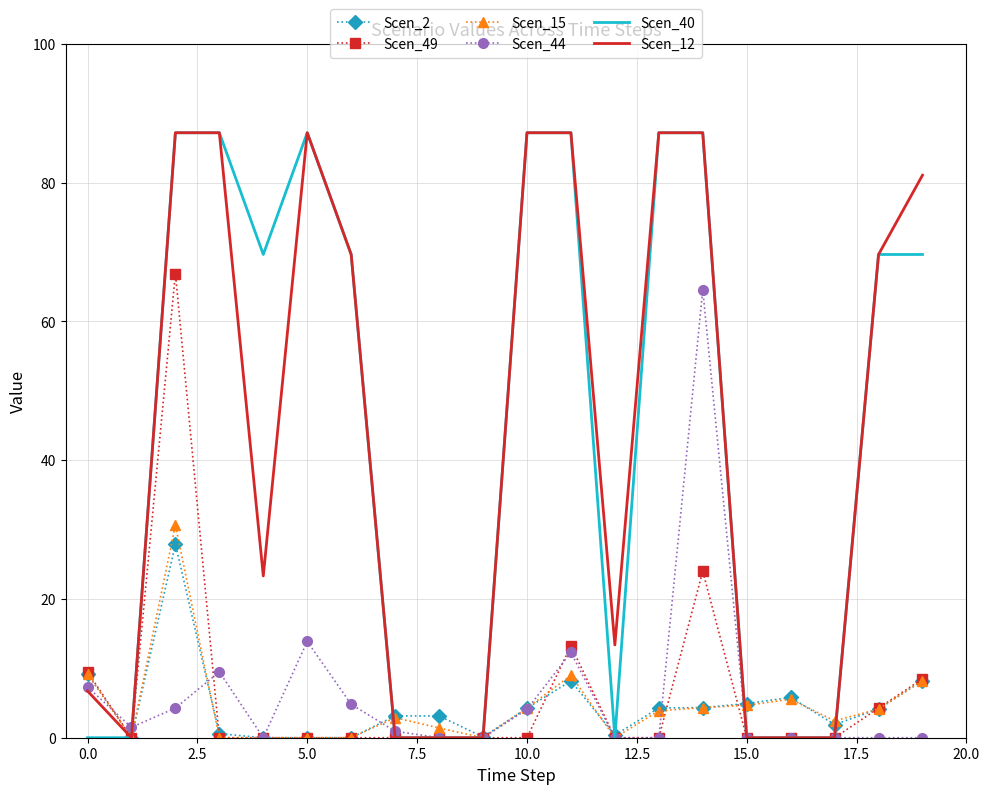

What is the difference between the maximum and minimum values in the Scen_12 series?

87.2